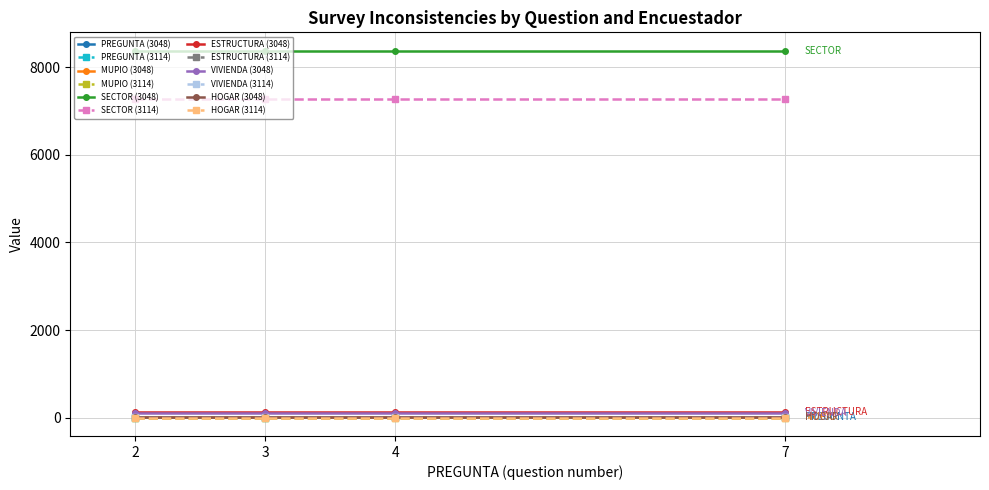

Is this an area chart (filled region under the line)?

No